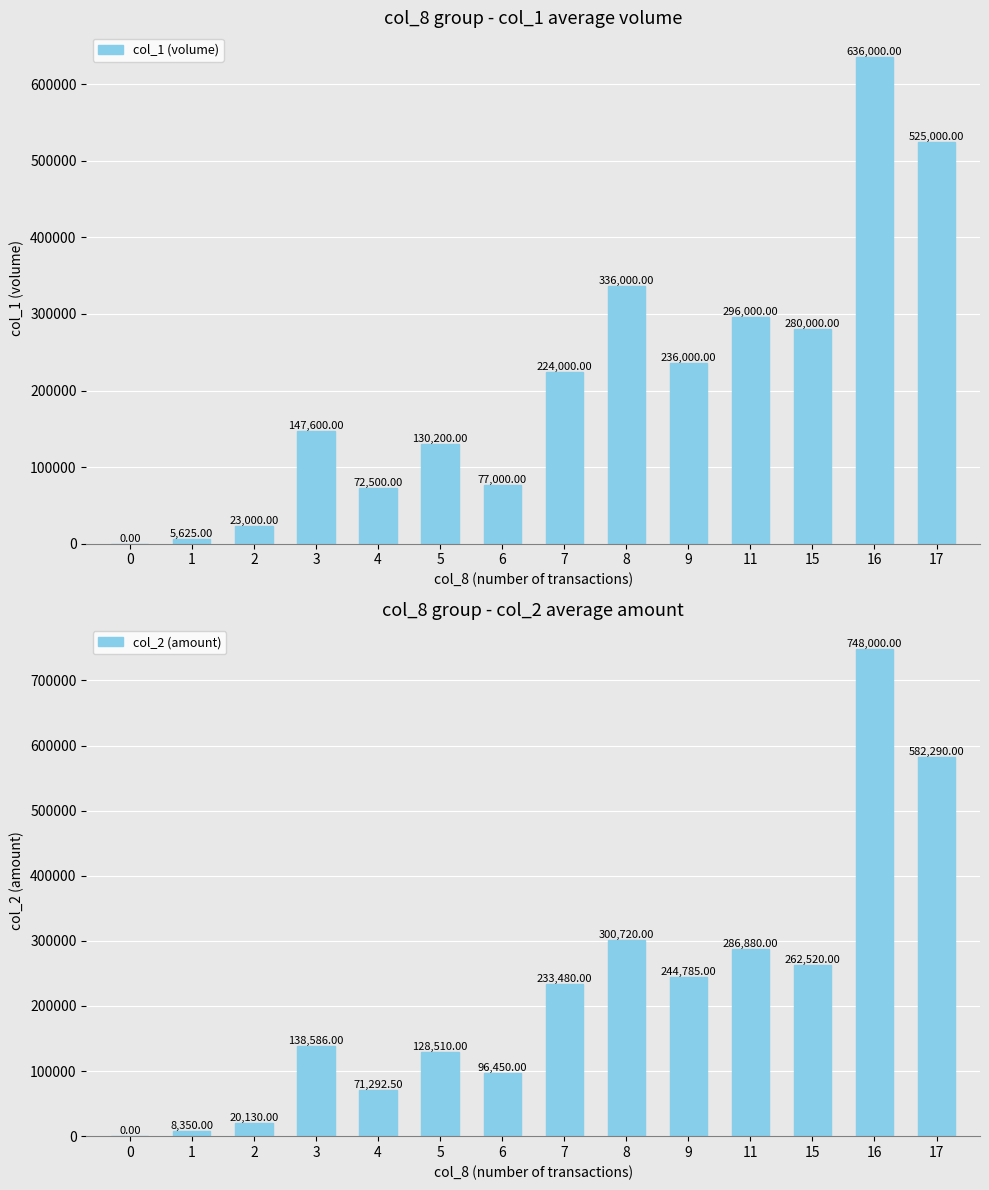

Reading left to right, transcribe all the data shown in this chart.

col_1 (volume): 0.0	5625.0	23000.0	147600.0	72500.0	130200.0	77000.0	224000.0	336000.0	236000.0	296000.0	280000.0	636000.0	525000.0
col_2 (amount): 0.0	8350.0	20130.0	138586.0	71292.5	128510.0	96450.0	233480.0	300720.0	244785.0	286880.0	262520.0	748000.0	582290.0